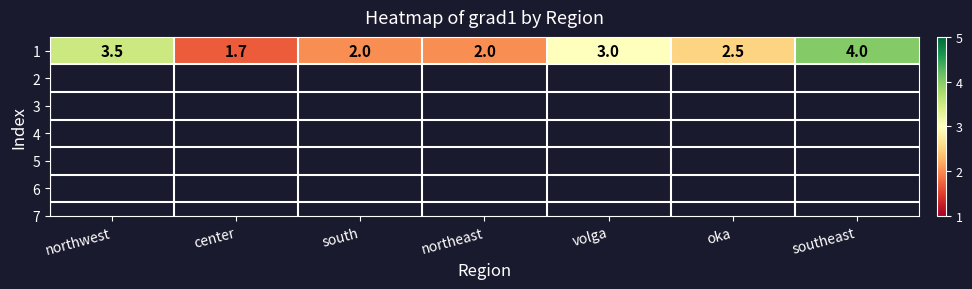

Where is the data nearest to the value 2?

south